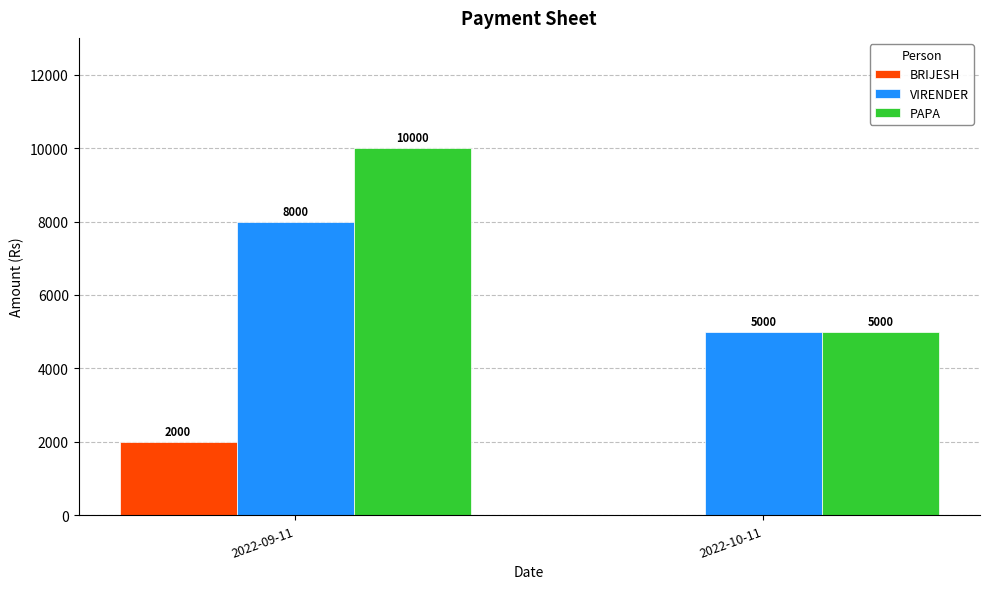

Is the value of PAPA at 2022-09-11 greater than the value of BRIJESH at 2022-10-11?

Yes